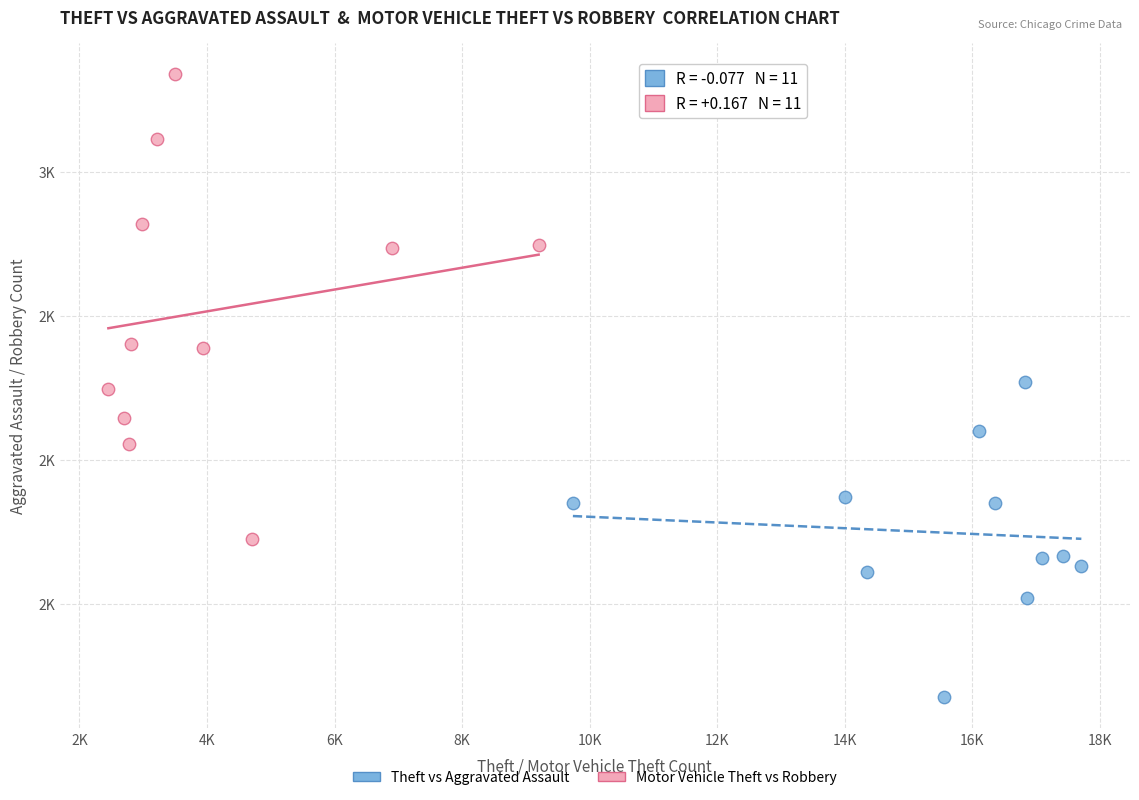

What are all the series names shown in the legend?

Theft vs Aggravated Assault, Motor Vehicle Theft vs Robbery